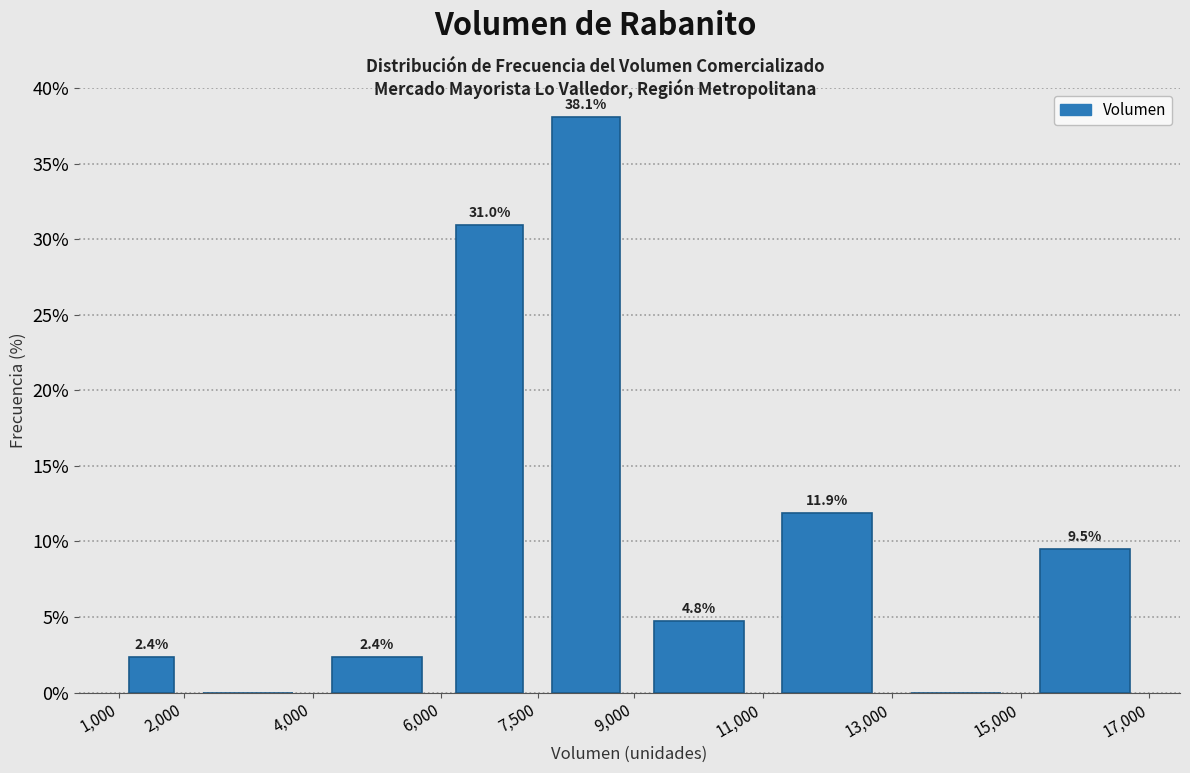

Over which range of the x-axis is the bar tallest?

7,500 to 9,000